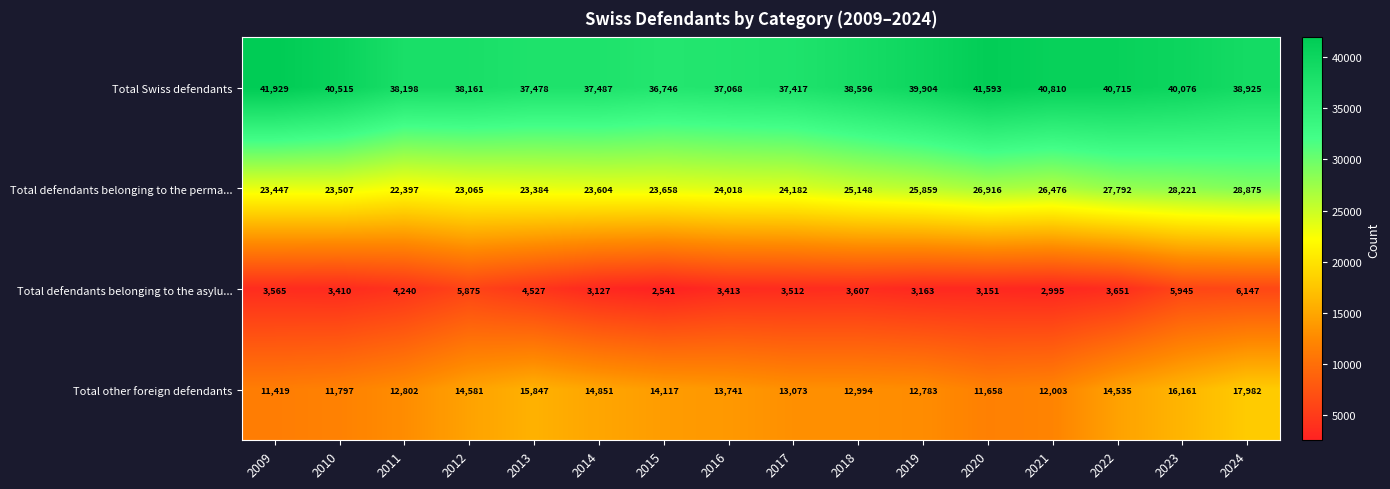

At which label is Total defendants belonging to the asylu... closest to 4344?

2011